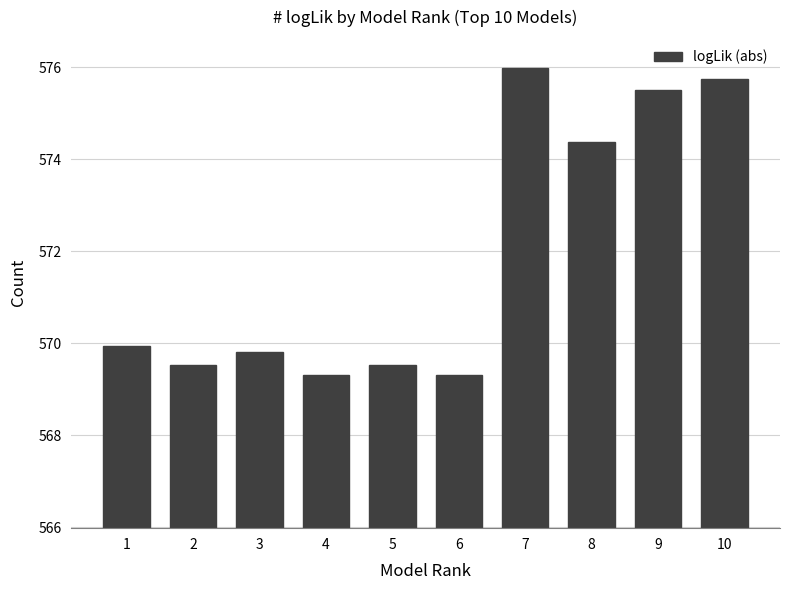

What is the approximate value at 7?

576.0